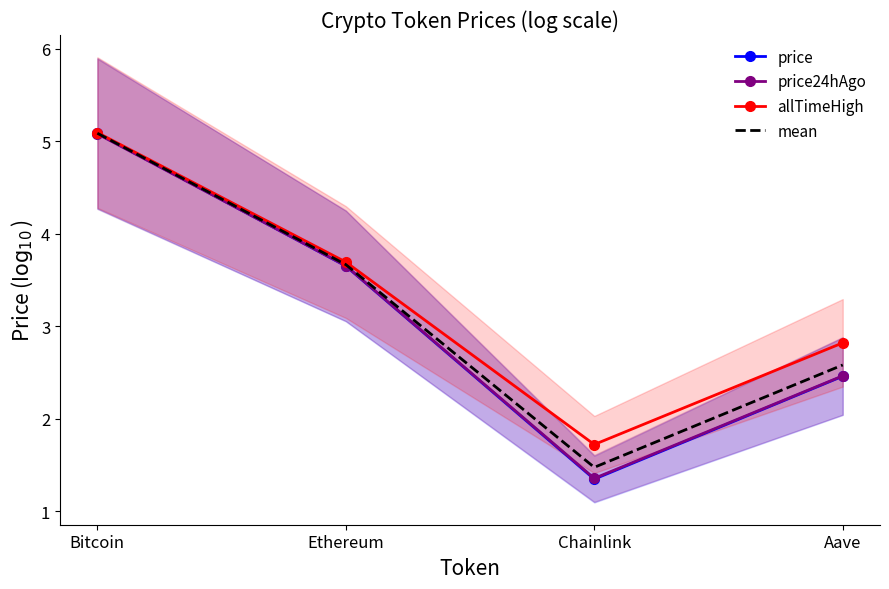

What is the value of the mean point at the 1st from the left?

5.1